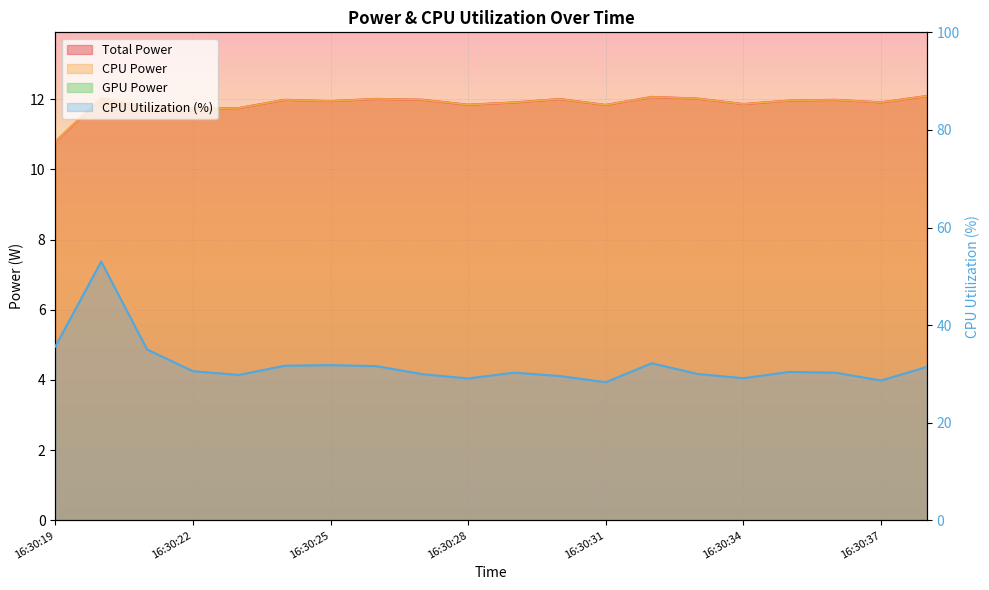

At which category does Total Power reach its first local peak?

16:30:20